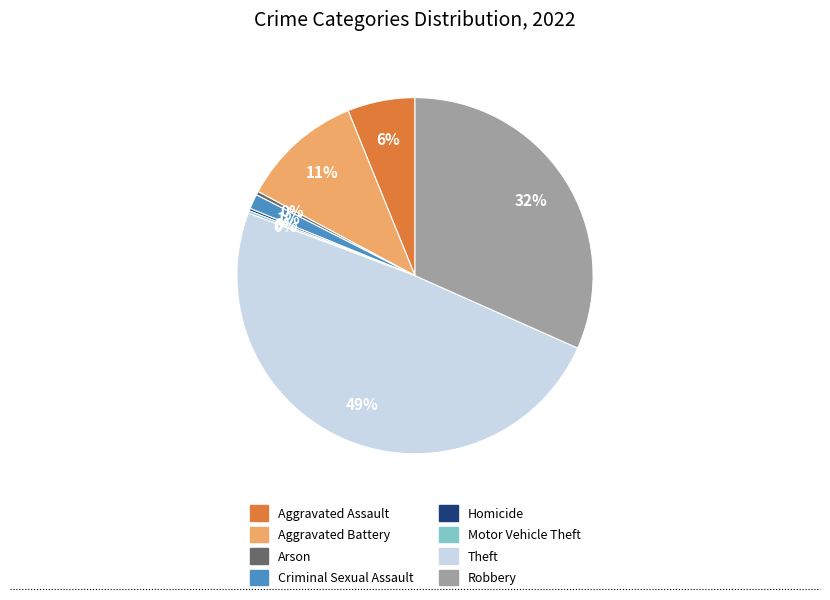

Is the sum of Aggravated Battery and Robbery greater than half?

No